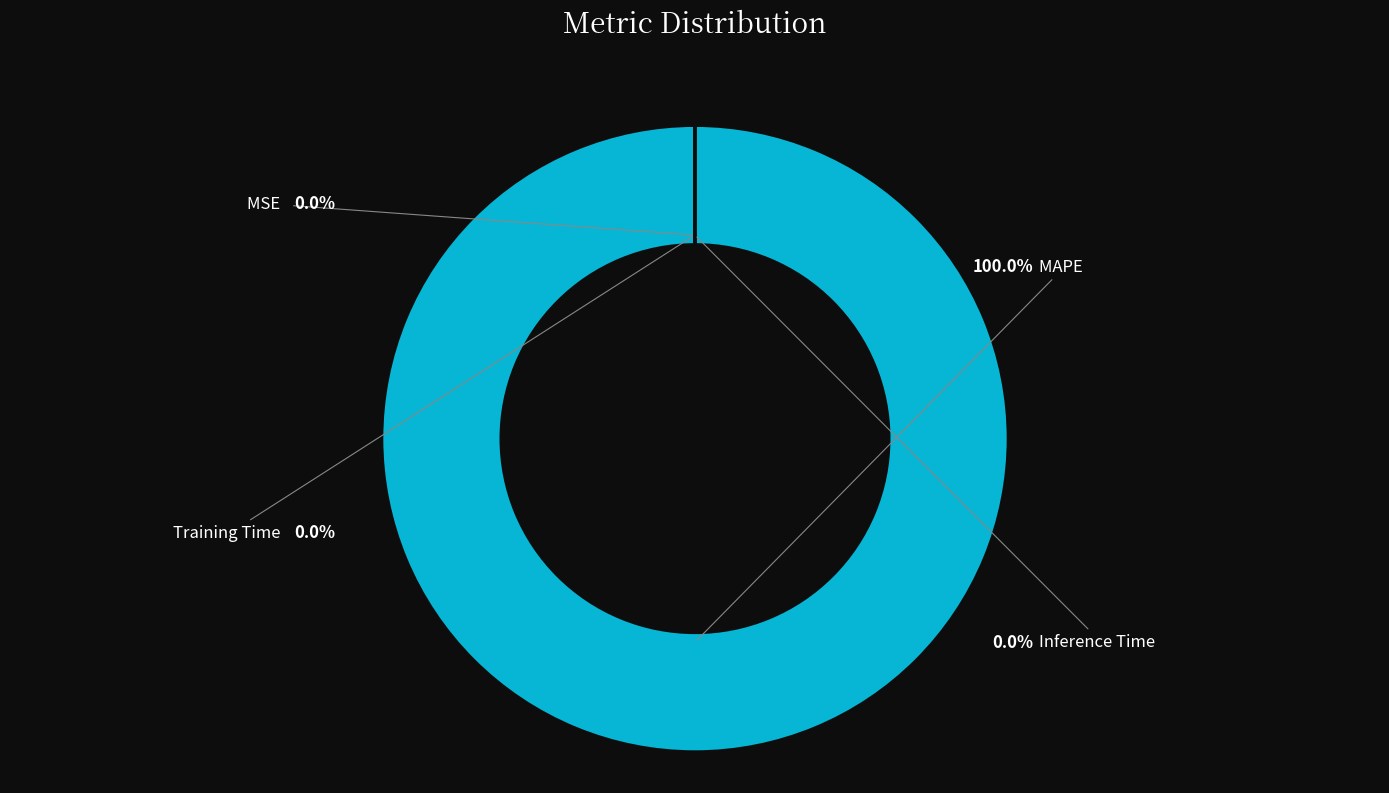

Is there a majority slice in this chart?

Yes